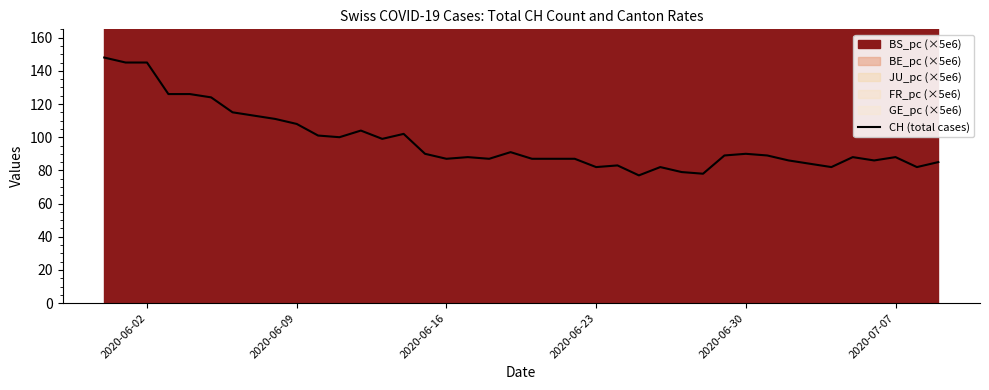

How many lines are shown in the chart?

1